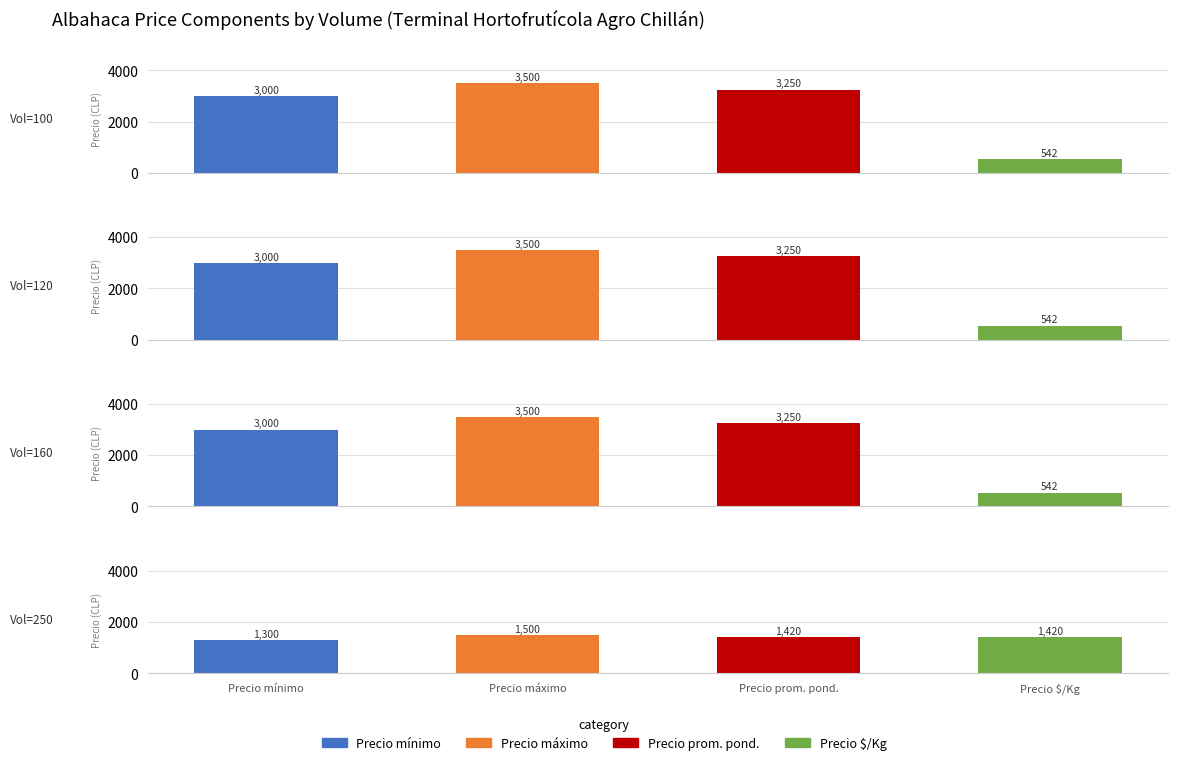

Is it true that Precio $/Kg equals 329 at 100?

False